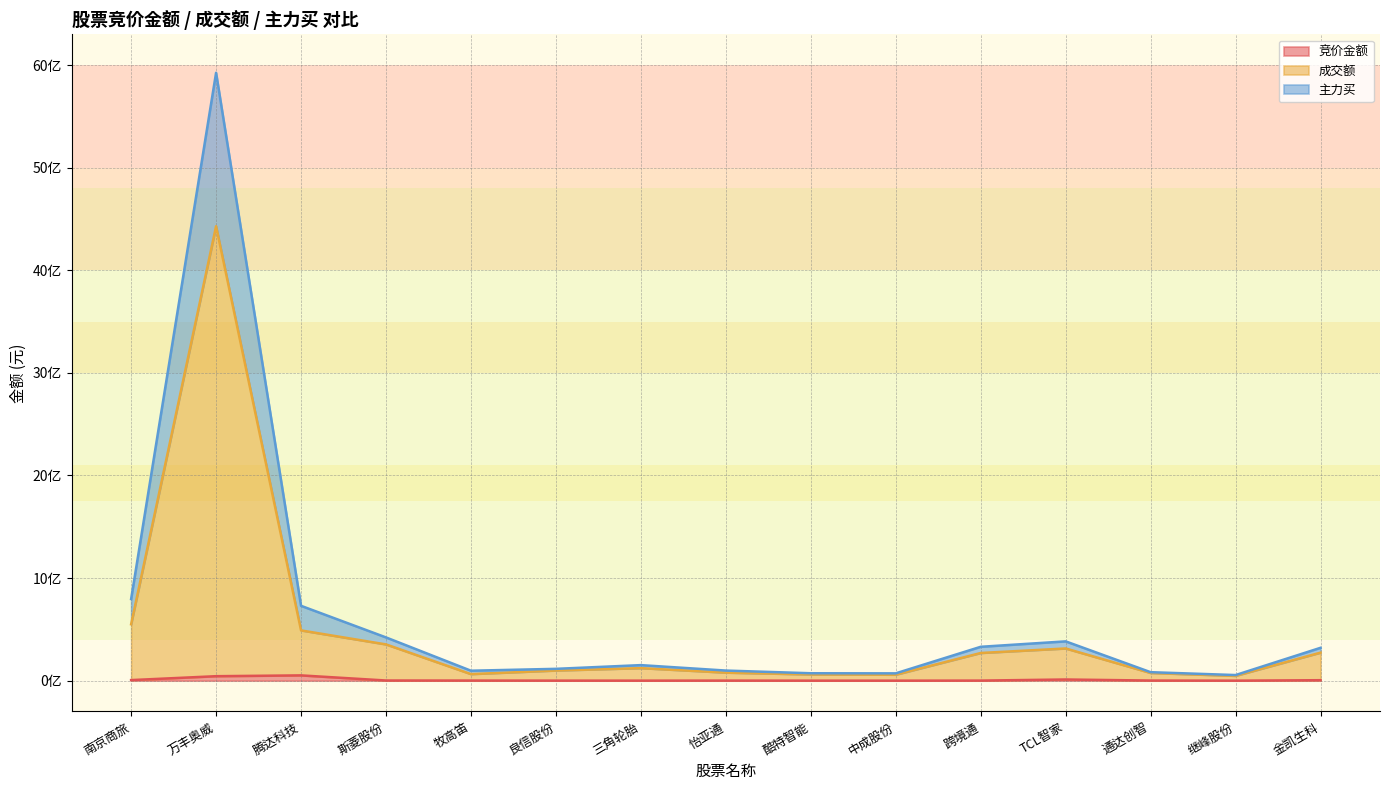

What is the value of the 成交额 point at the 1st from the left?

549891486